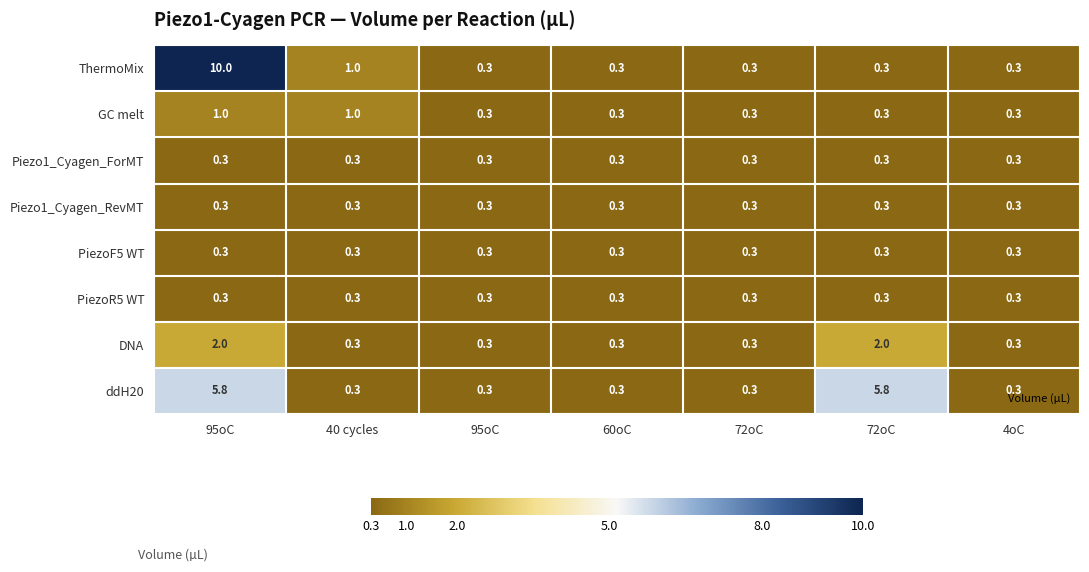

How many data points does each series have?

7